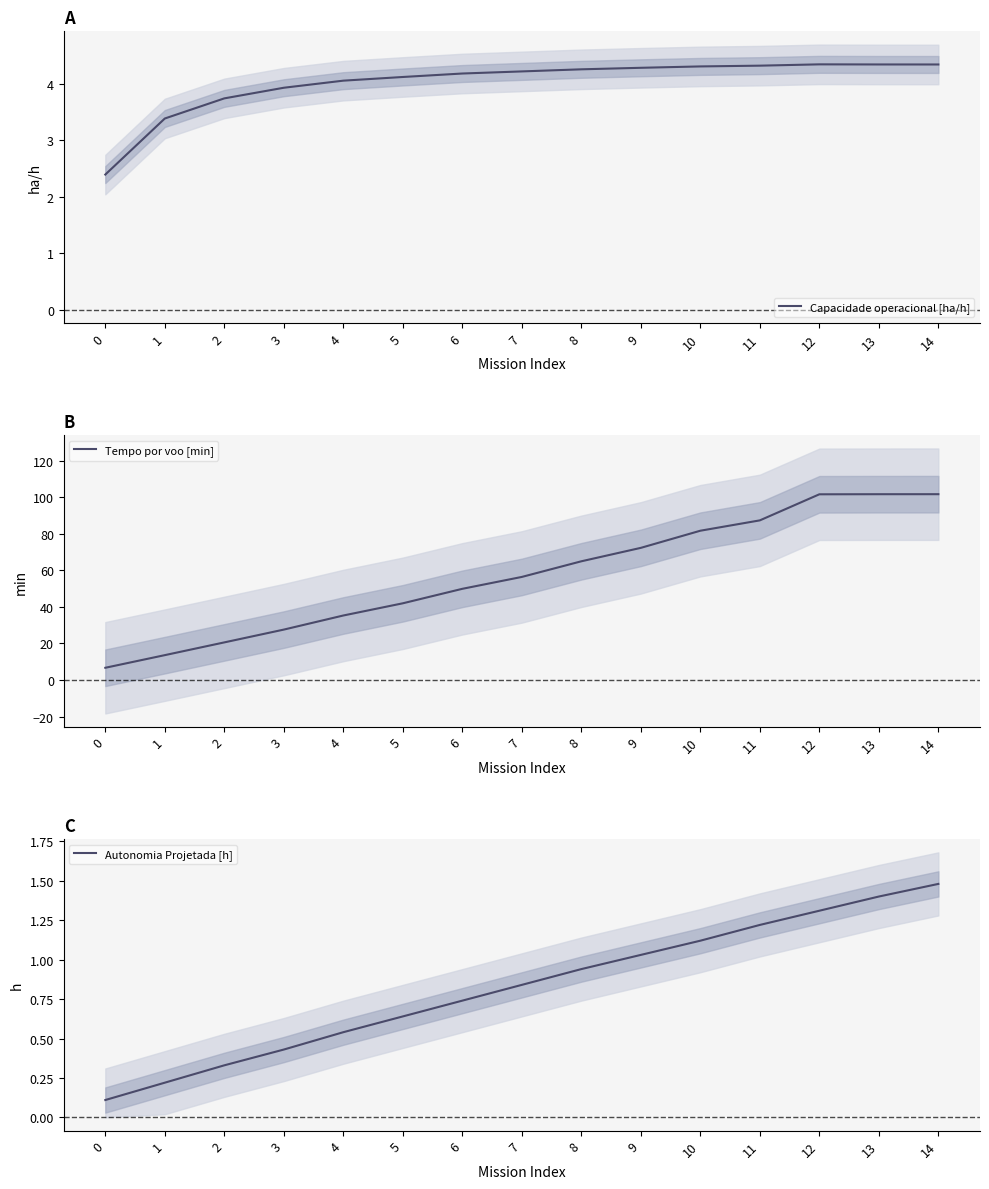

Rank the categories by Capacidade operacional [ha/h] value from lowest to highest.

0, 1, 2, 3, 4, 5, 6, 7, 8, 9, 10, 11, 14, 13, 12